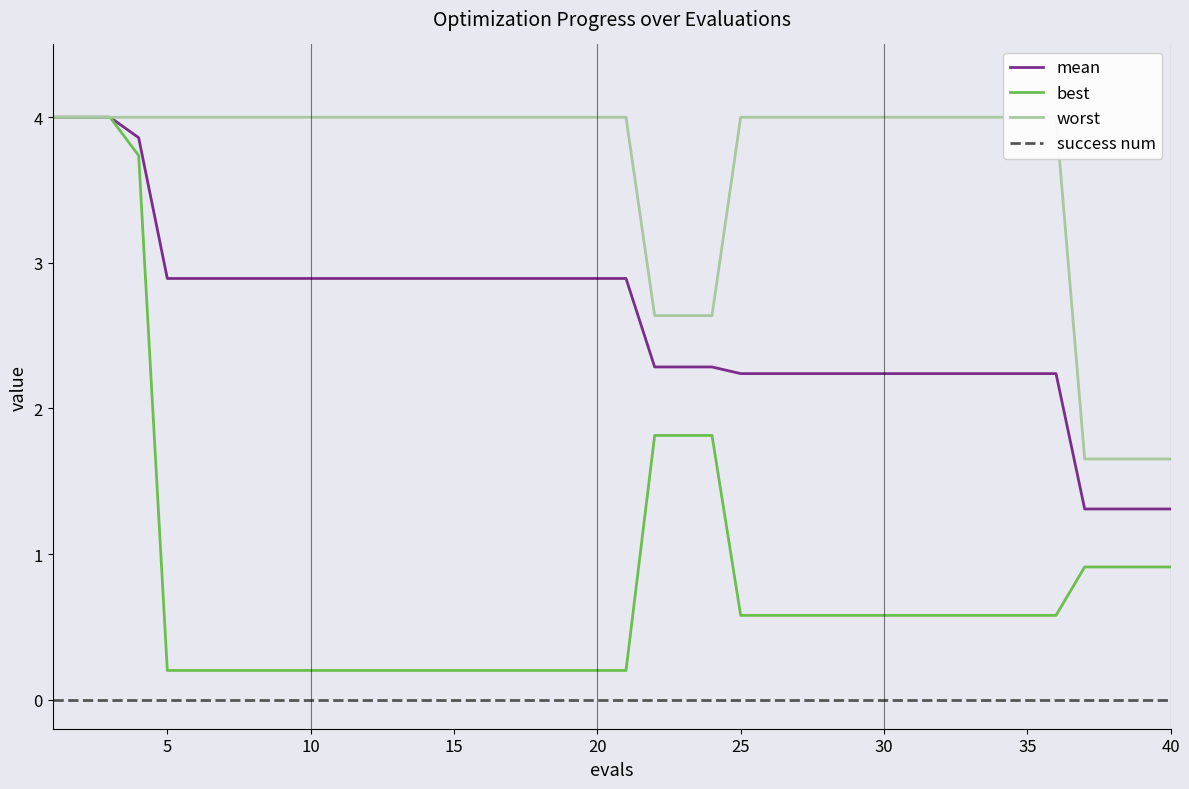

Between 37 and 40, which is larger?

40